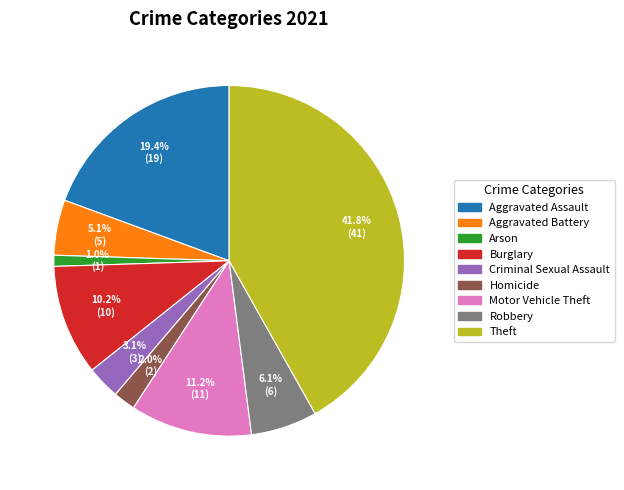

To the nearest percent, what portion does Burglary represent?

10%